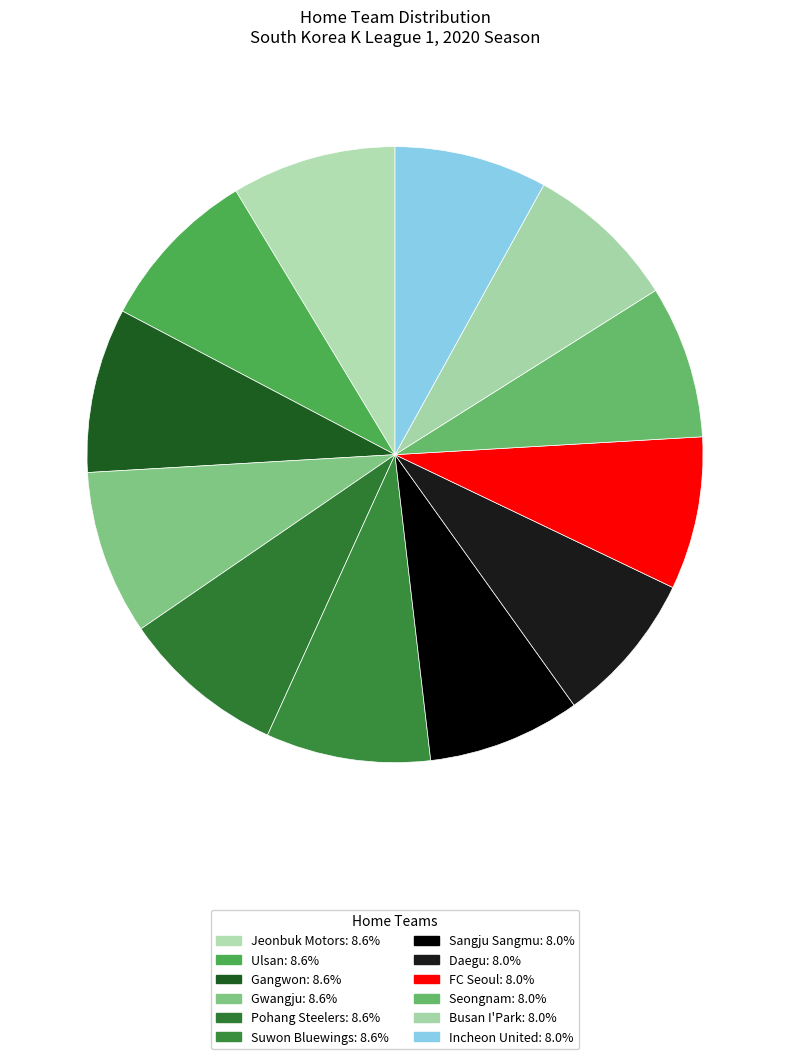

Which category has the smallest portion of the pie?

Sangju Sangmu